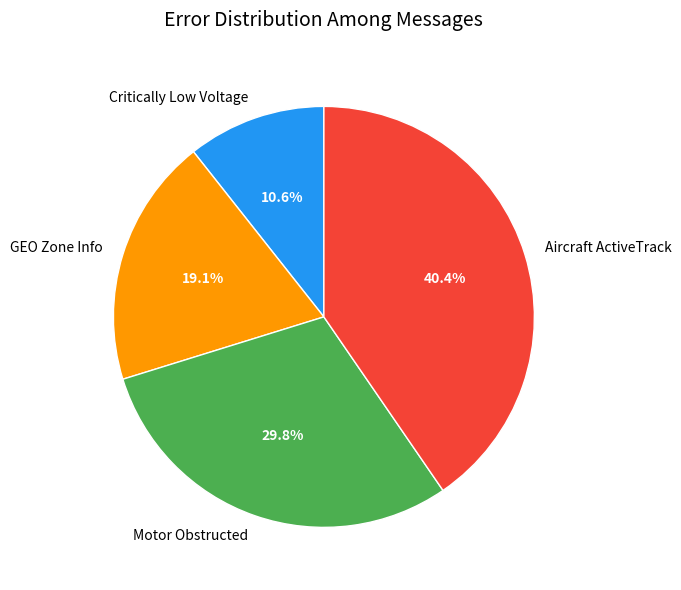

What percentage is the GEO Zone Info slice, to the nearest percent?

19%